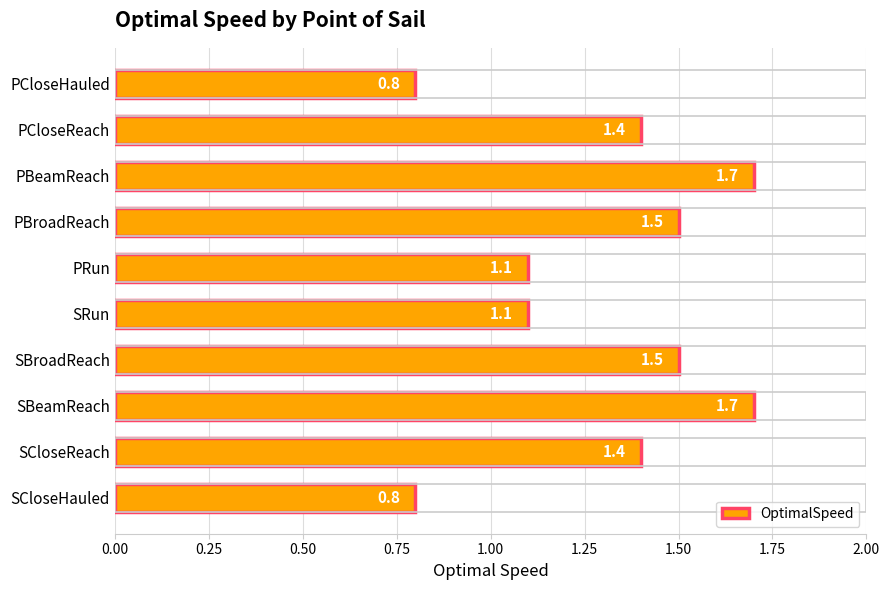

Are the bars horizontal?

Yes